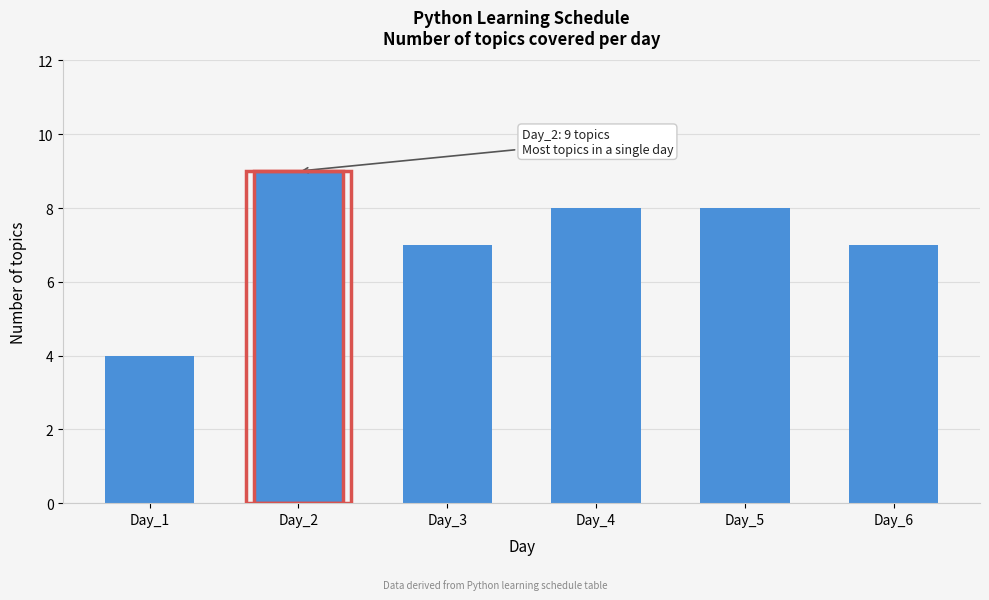

Reading left to right, what are all the values shown in this chart?

4	9	7	8	8	7